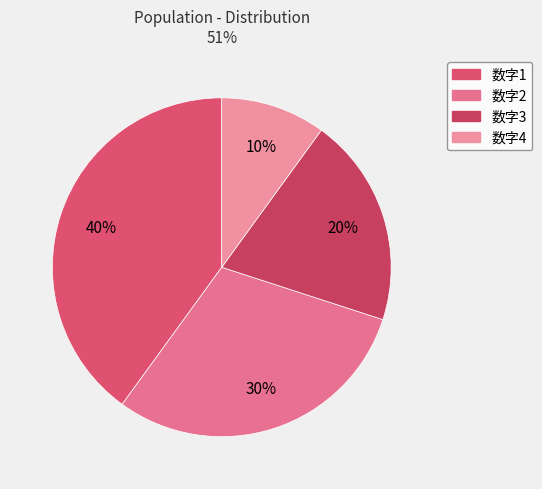

To the nearest percent, what portion does 数字1 represent?

40%